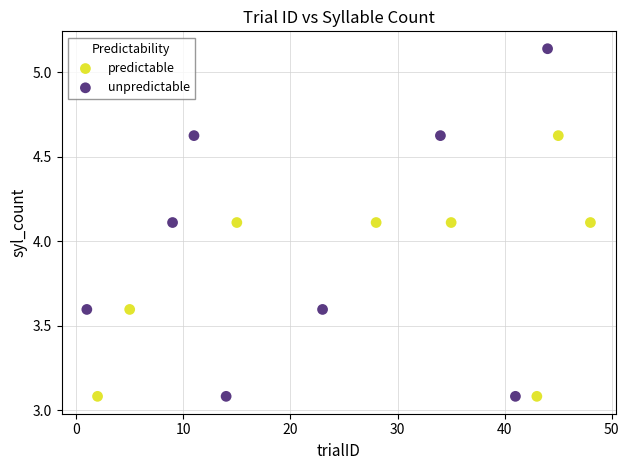

What are all the series names shown in the legend?

predictable, unpredictable